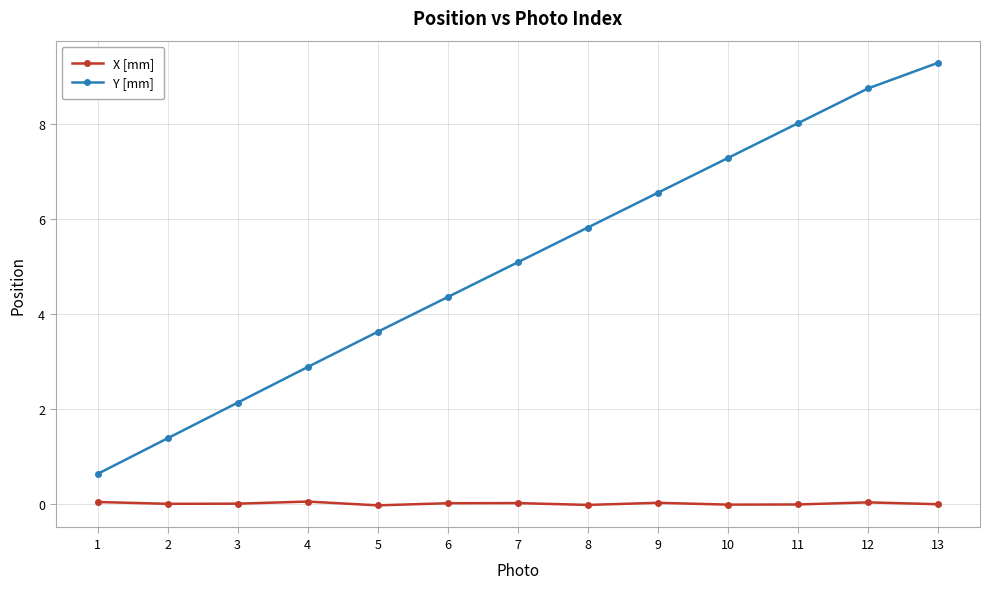

True or false: Y [mm] has more than 0 interior local peaks.

False